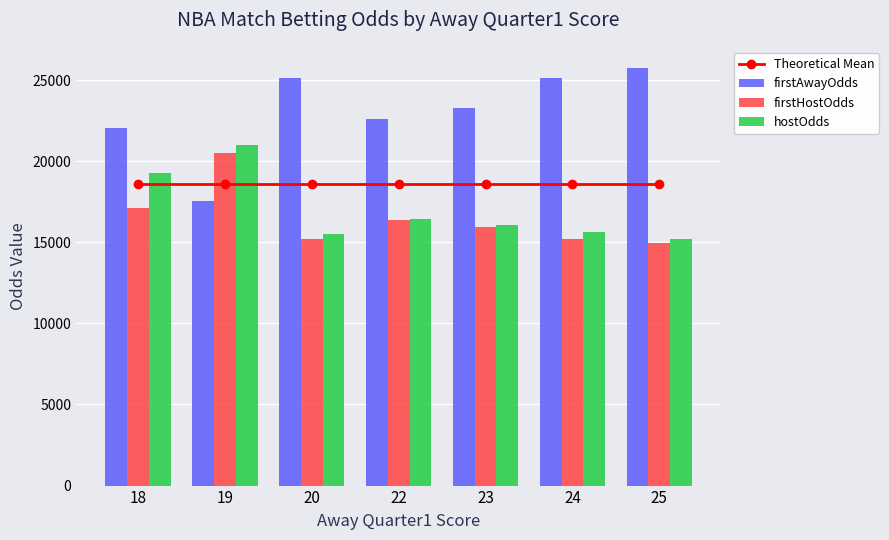

At which category does the chart reach its peak across all series?

25